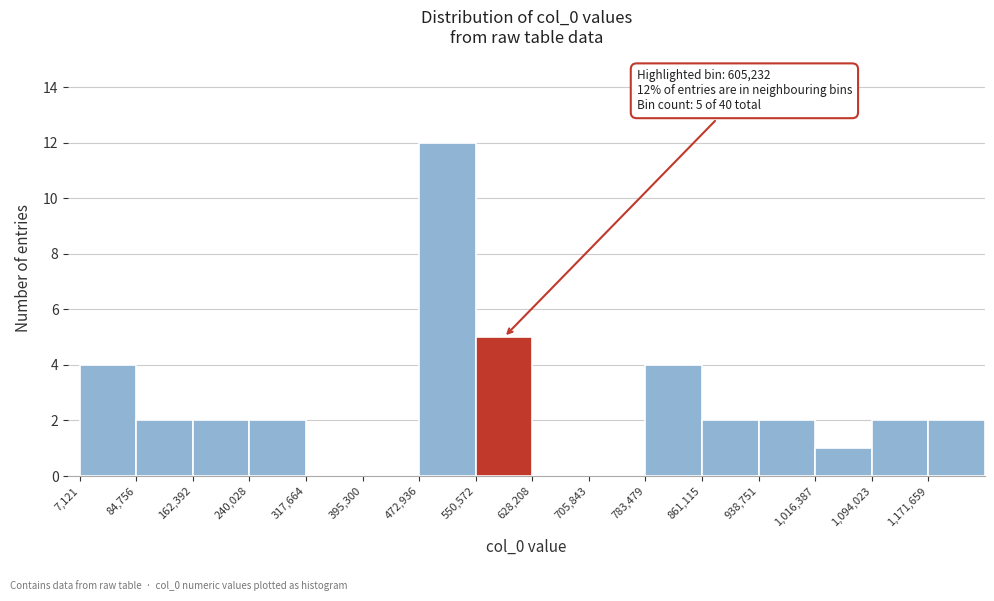

Over which range of the x-axis is the bar tallest?

470000 to 550000